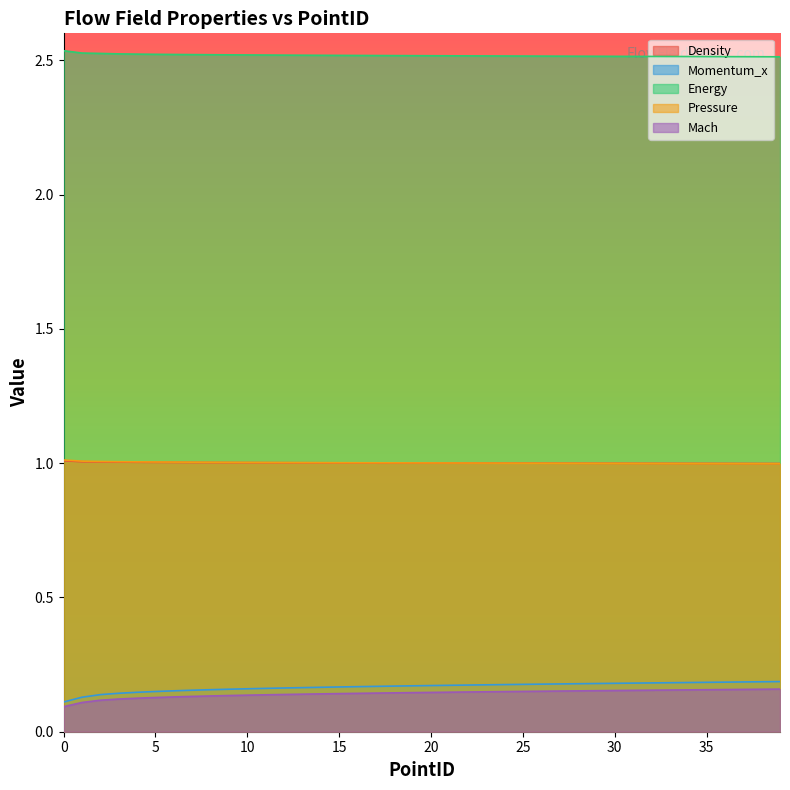

At how many categories does at least one series exceed 1?

40